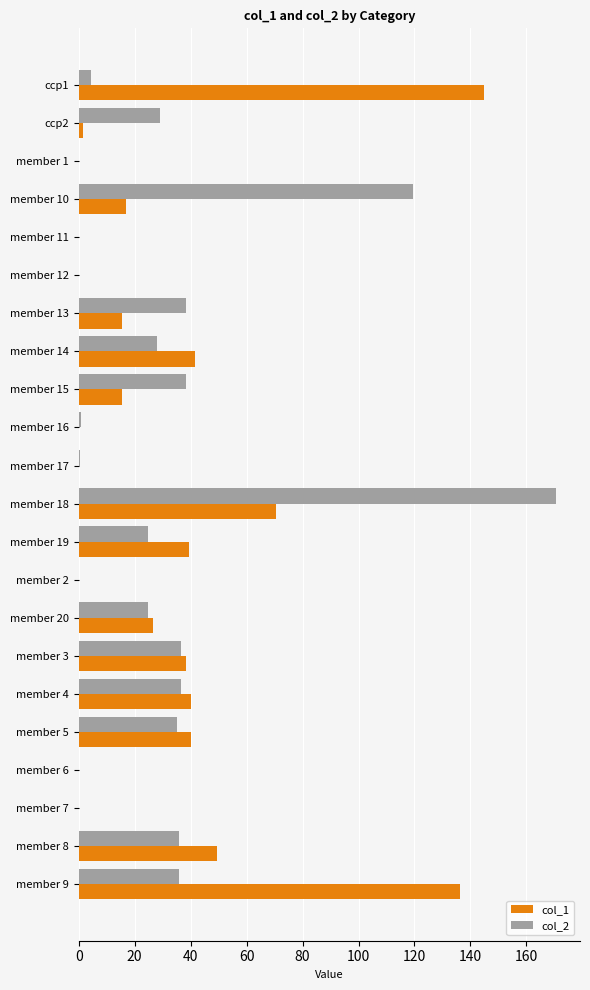

Is the value of col_1 at member 2 greater than the value of col_2 at member 4?

No